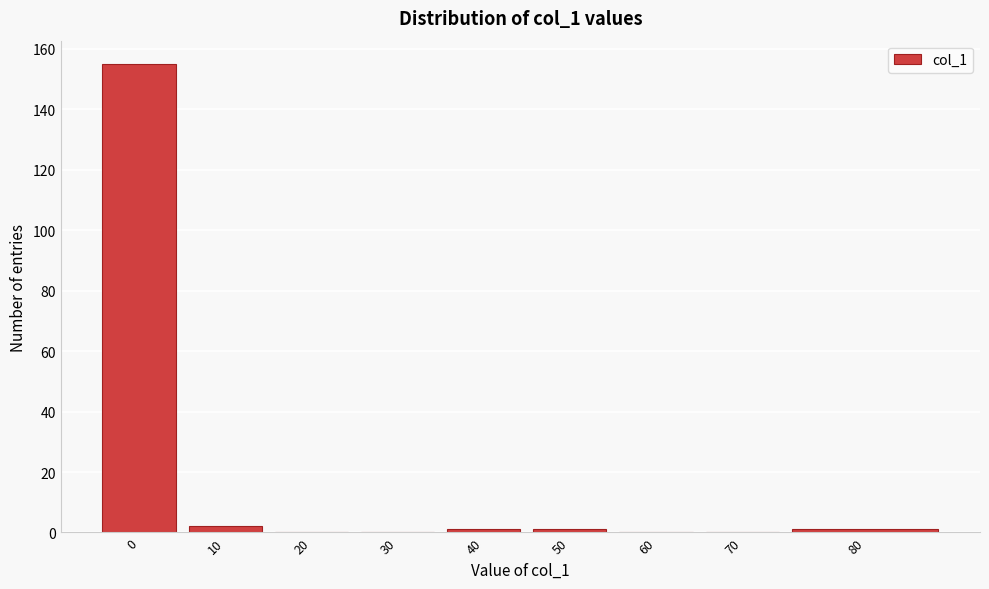

Reading left to right, what are all the values shown in this chart?

0=155	10=2	20=0	30=0	40=1	50=1	60=0	70=0	80=1